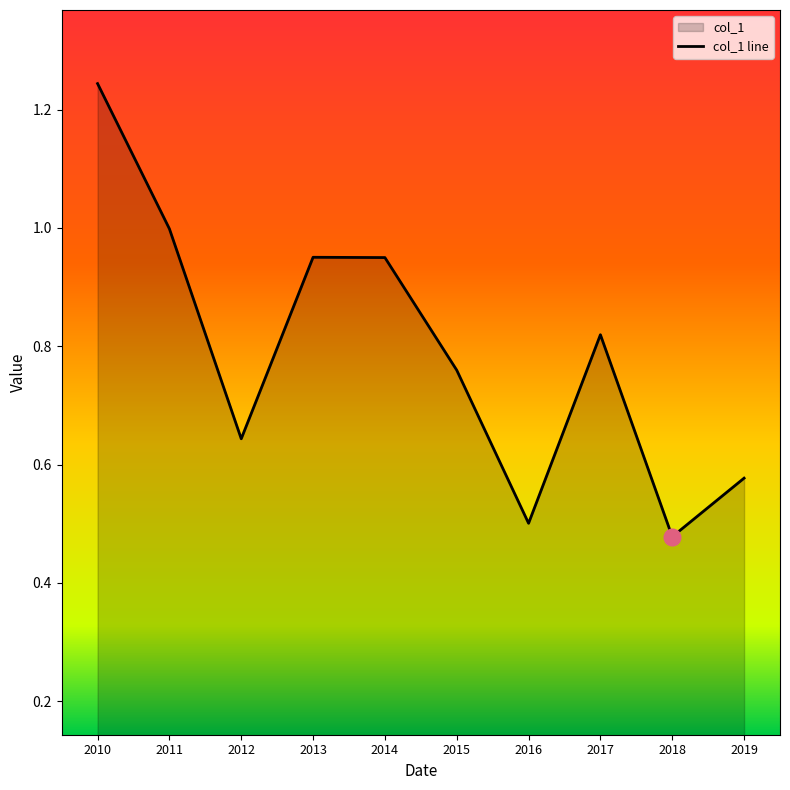

At which category does the chart reach its peak across all series?

2010